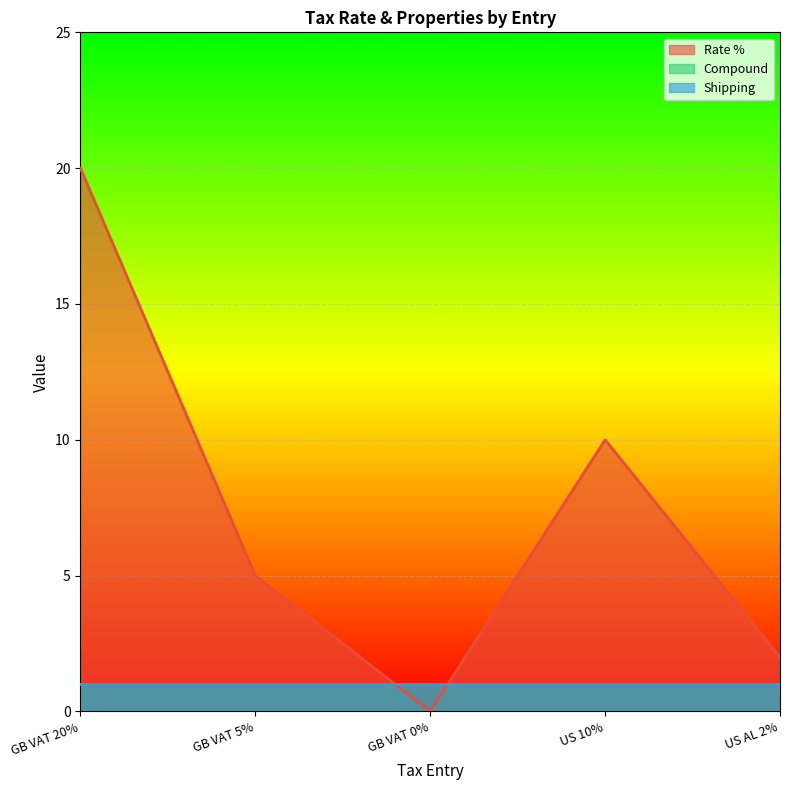

Which series has the widest spread of values?

Rate %